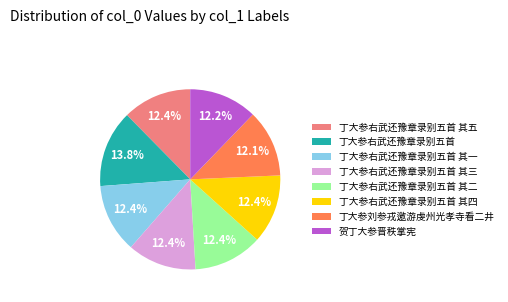

How much of the chart is everything except 丁大参右武还豫章录别五首 其二?

87.6%